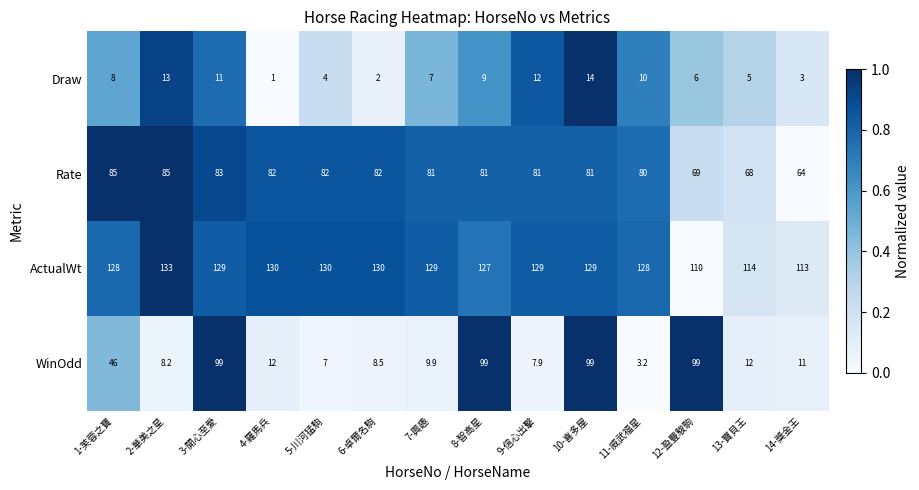

Read the WinOdd value at 14-獎金王.

11.0